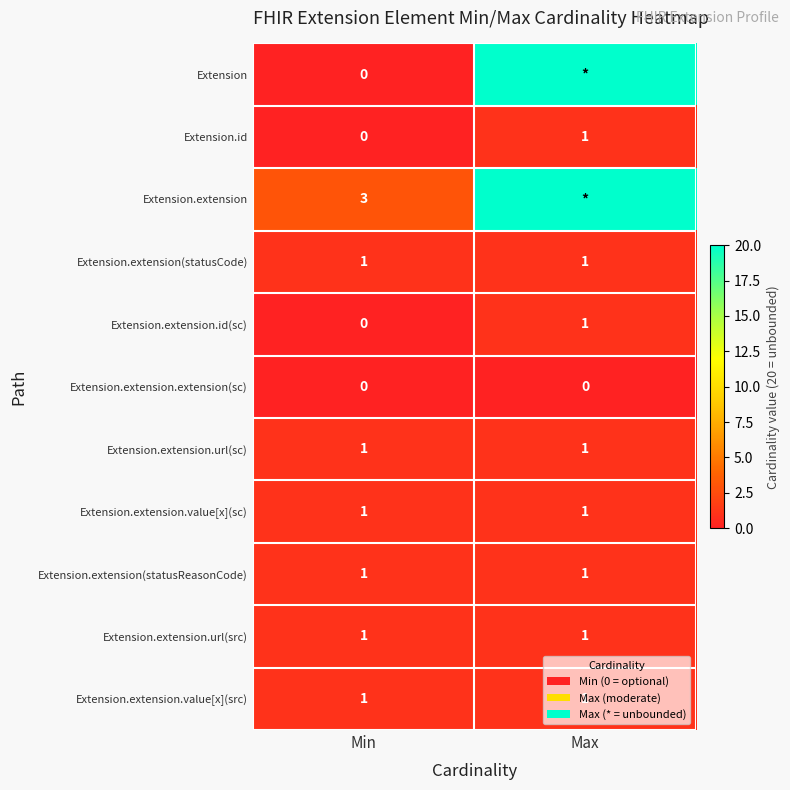

The value of Extension.extension at Min is 3. True or false?

True